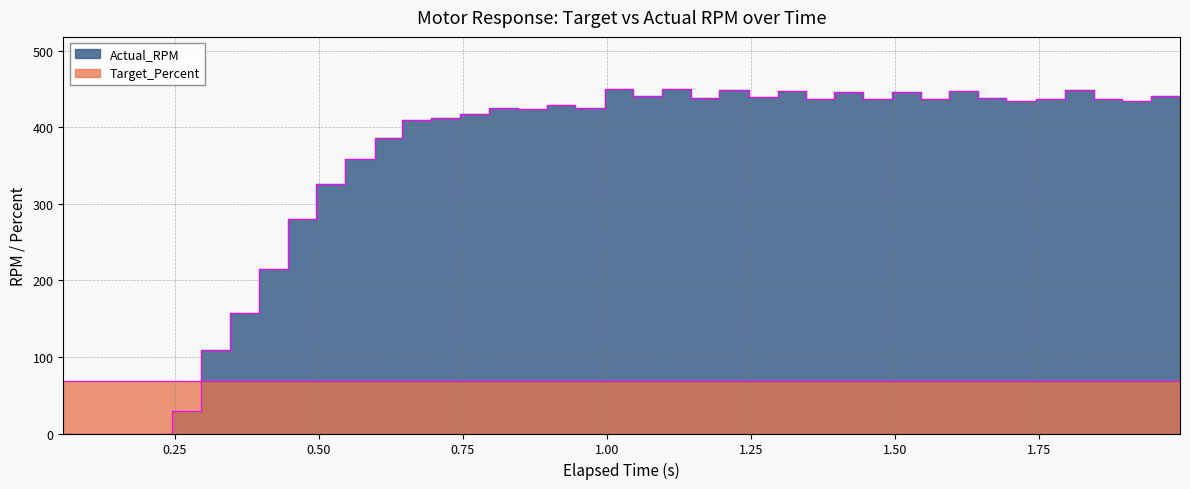

List the labels in order of value, largest first.

1.146, 1.046, 1.246, 1.844, 1.345, 1.644, 1.544, 1.444, 1.994, 1.096, 1.296, 1.195, 1.693, 1.794, 1.494, 1.394, 1.893, 1.594, 1.944, 1.744, 0.945, 0.996, 0.845, 0.896, 0.795, 0.745, 0.695, 0.645, 0.597, 0.545, 0.496, 0.446, 0.396, 0.346, 0.296, 0.057, 0.101, 0.15, 0.196, 0.245